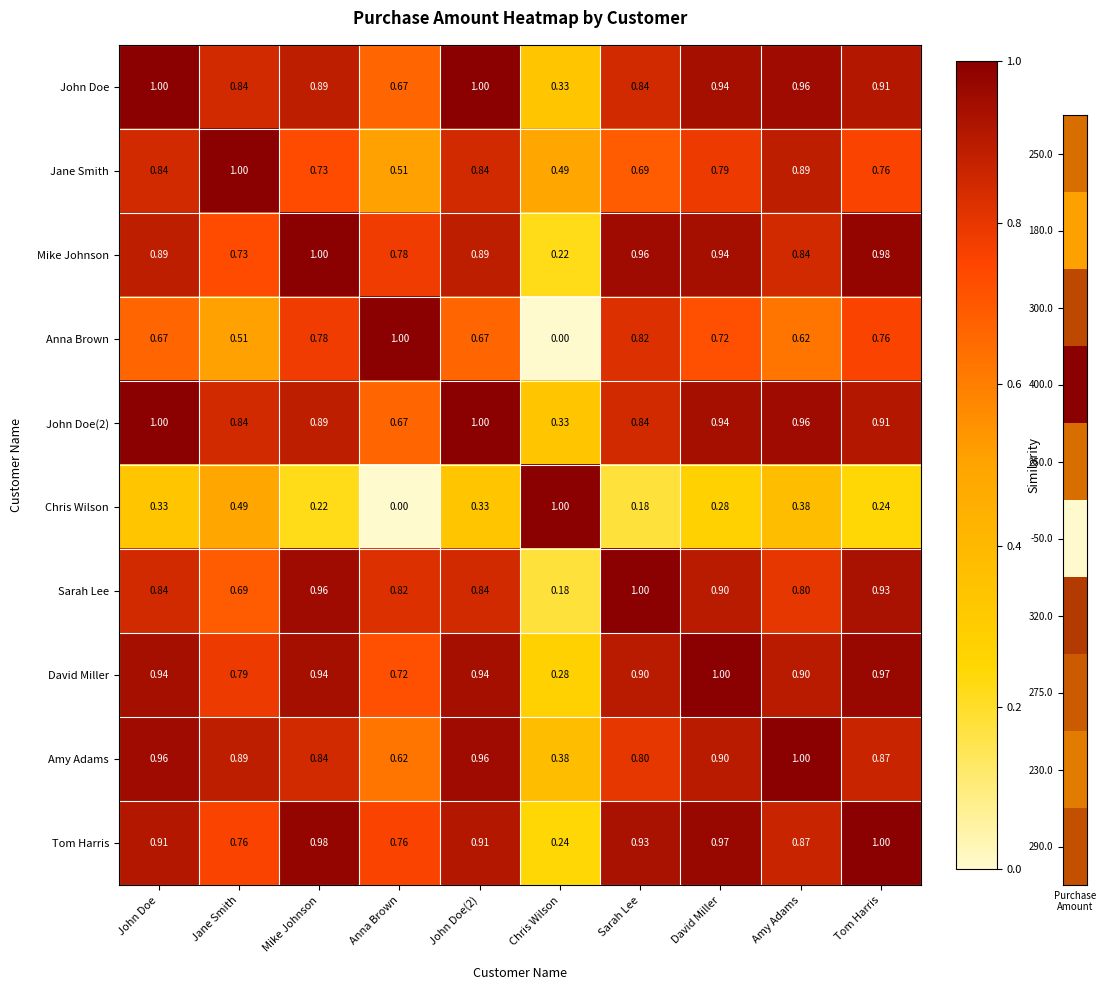

Count the number of categories in the chart.

10